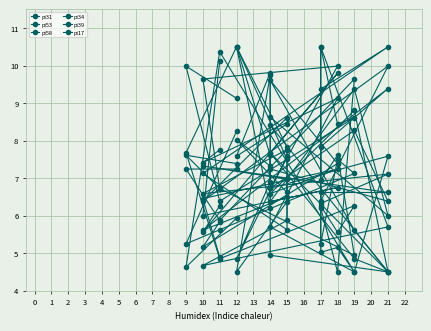

How many interior local peaks does the pi39 series have?

8